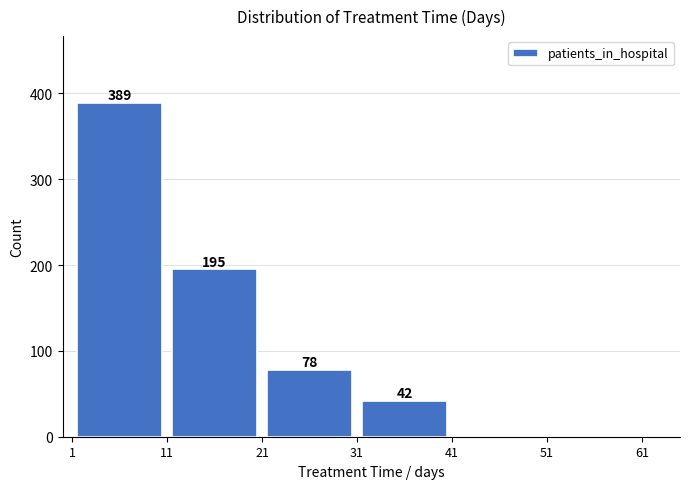

Which range on the x-axis has the tallest bar?

1 to 11